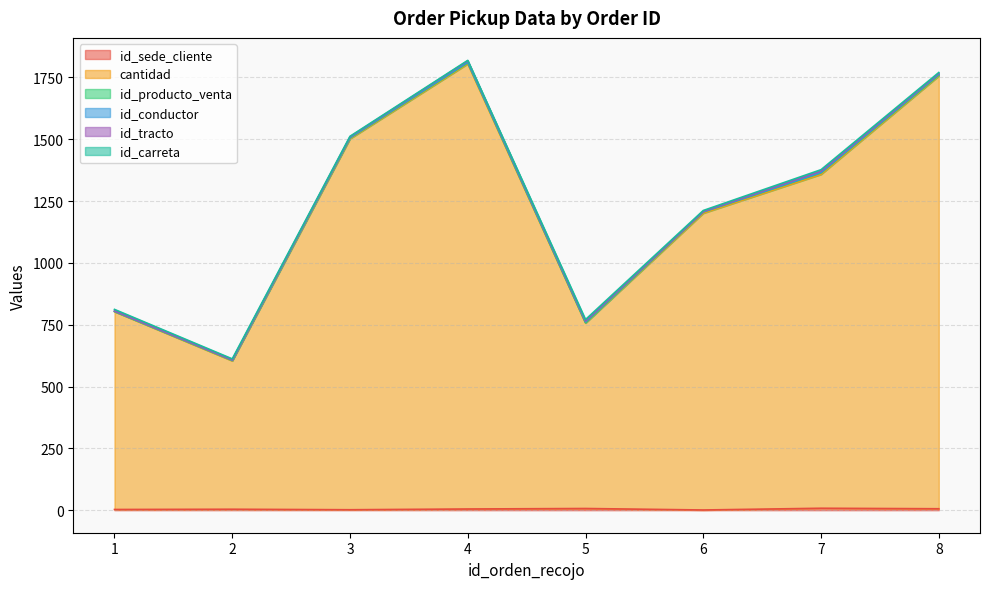

How many intersections are there between id_producto_venta and id_conductor?

3